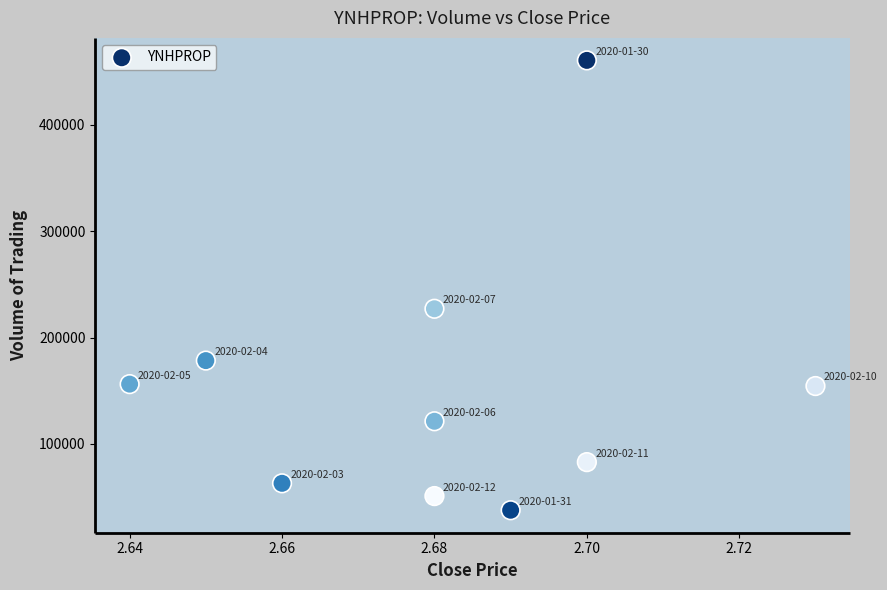

What is the range of Y values (max minus min)?

422700